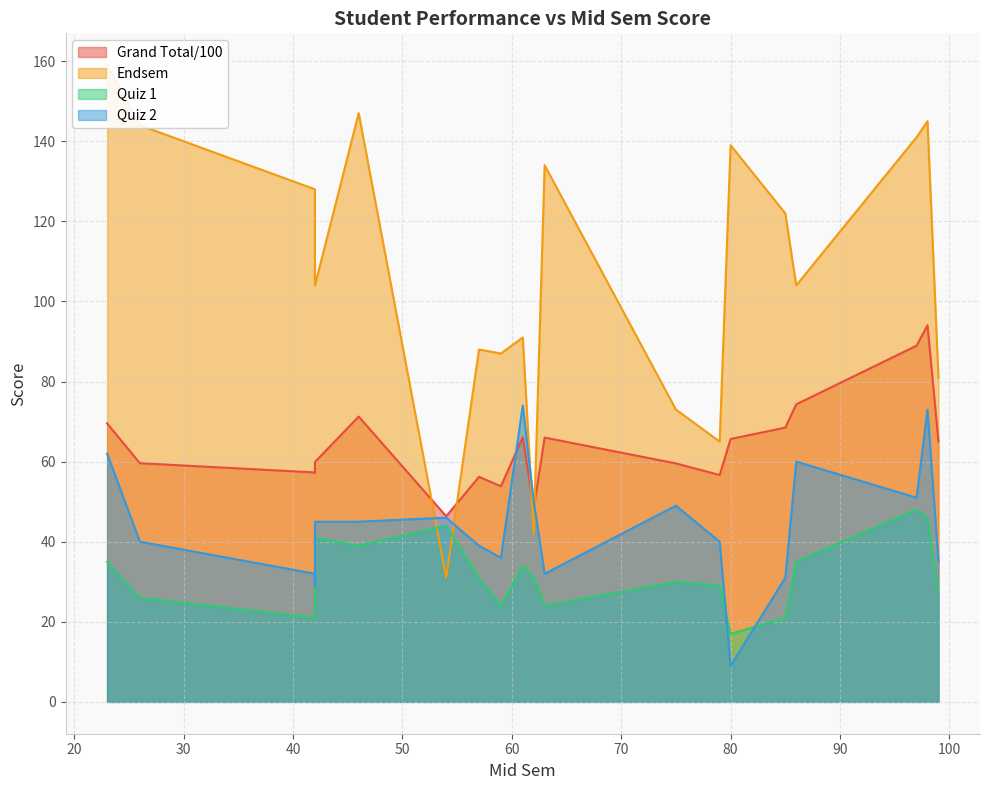

True or false: Grand Total/100 has a value of 81.6 at 62.

False